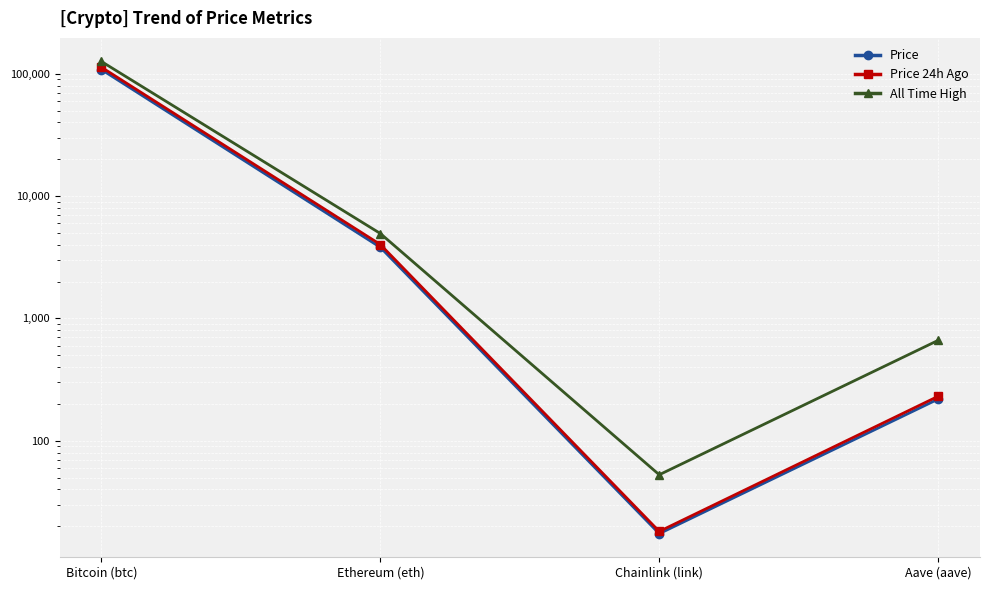

Where is Price 24h Ago nearest to the value 56592?

Ethereum (eth)